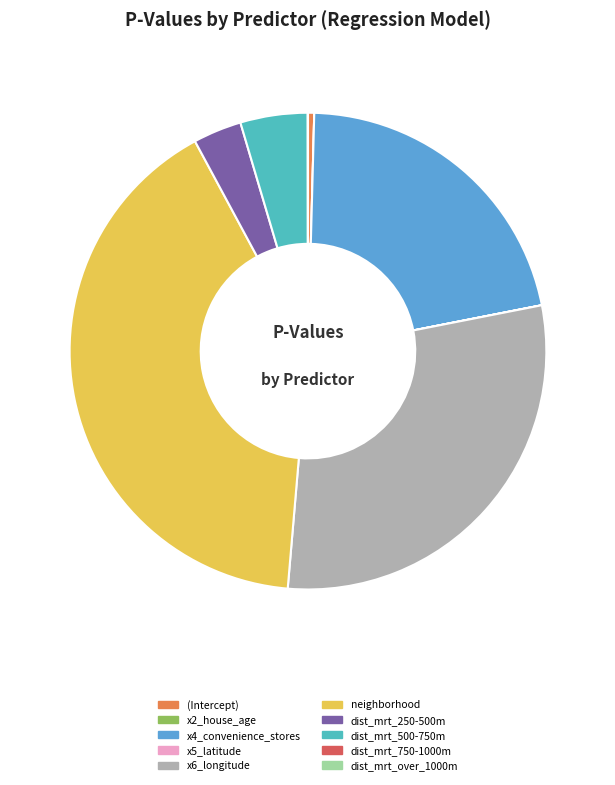

True or false: x4_convenience_stores accounts for 7% of the total.

False